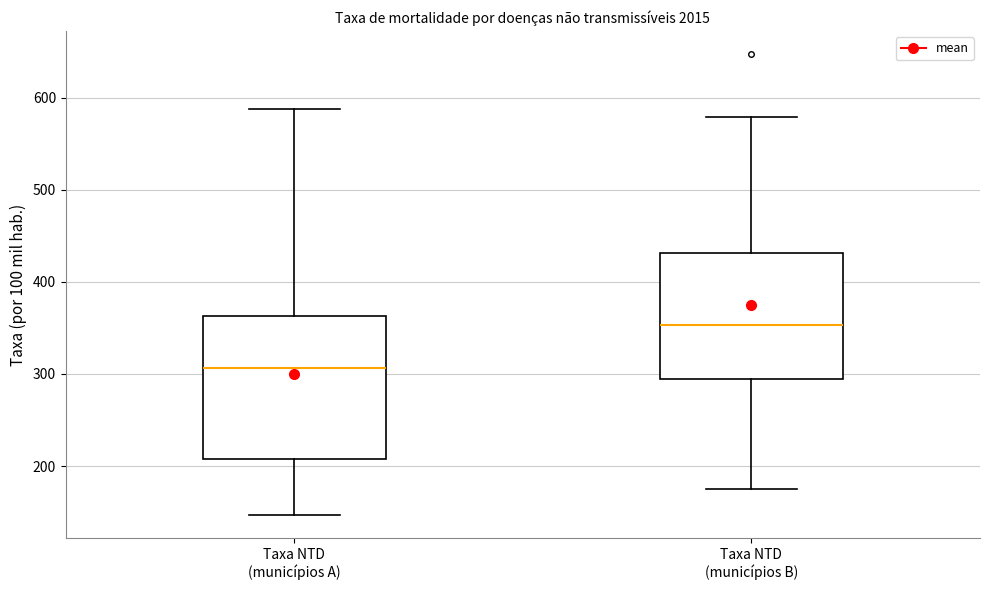

Which box has the lowest median line?

Taxa NTD (municípios A)